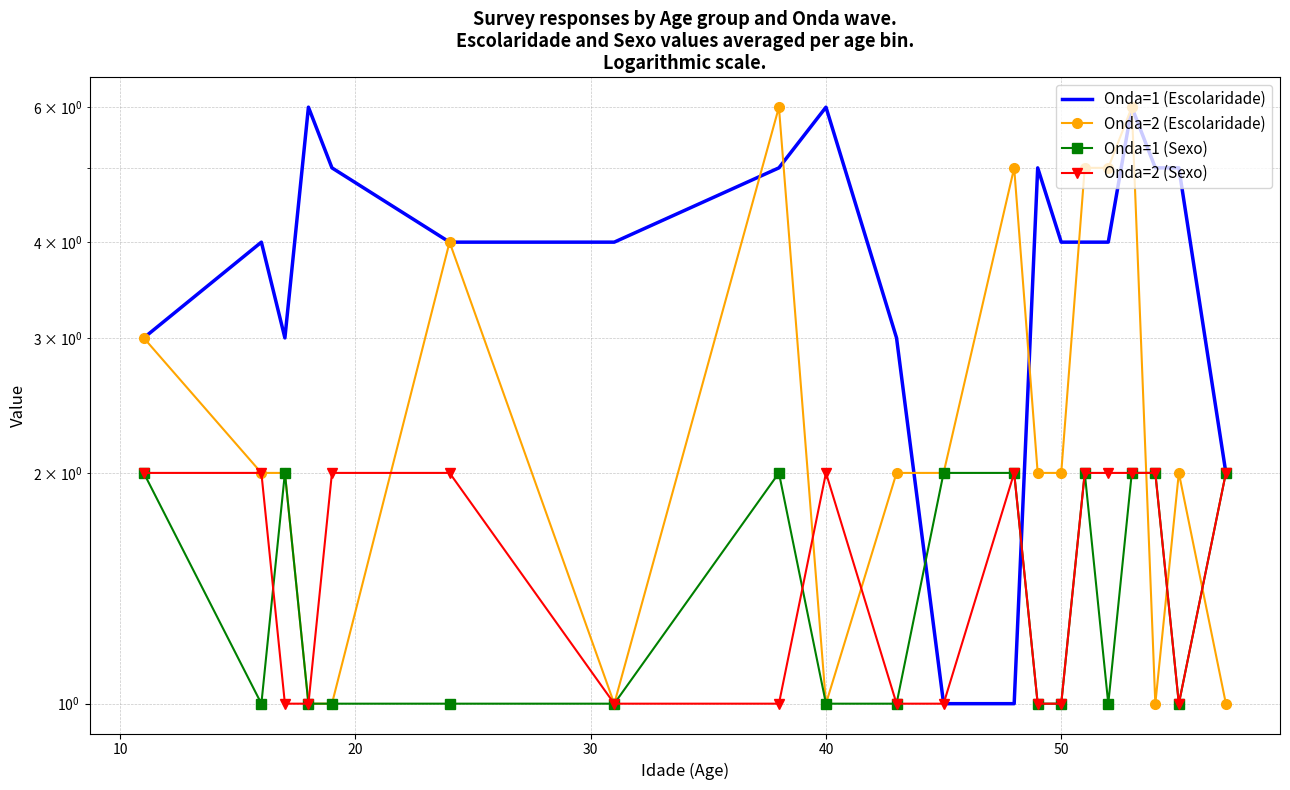

Count the Onda=2 (Escolaridade) values in the range 1 to 5.

18